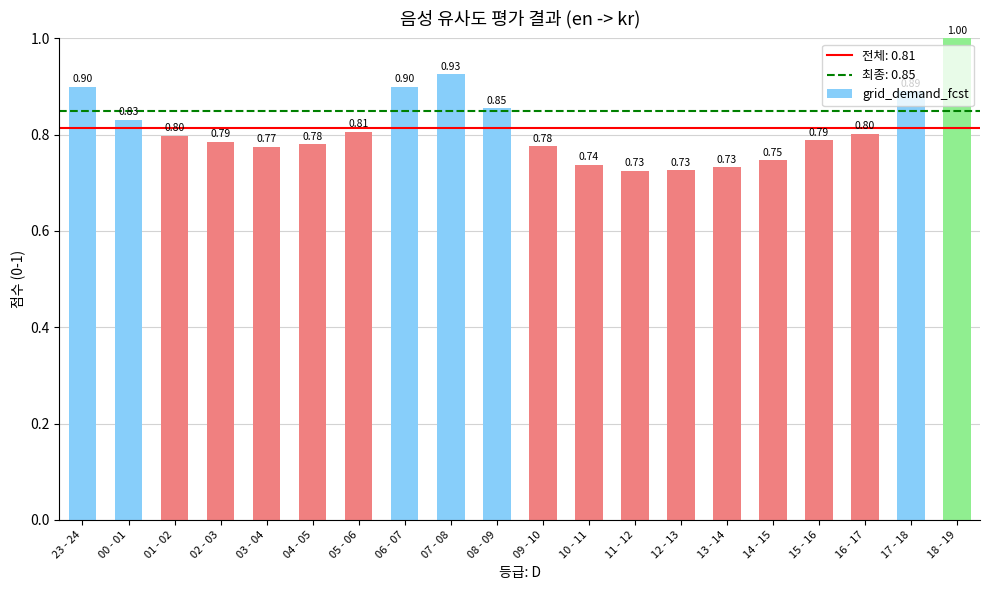

Count the number of data series in this chart.

1